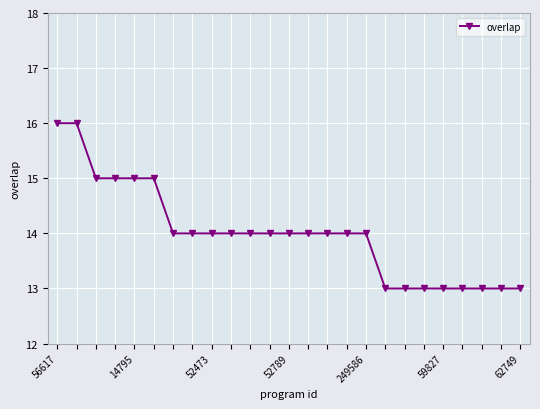

What is the sum of all values?

350